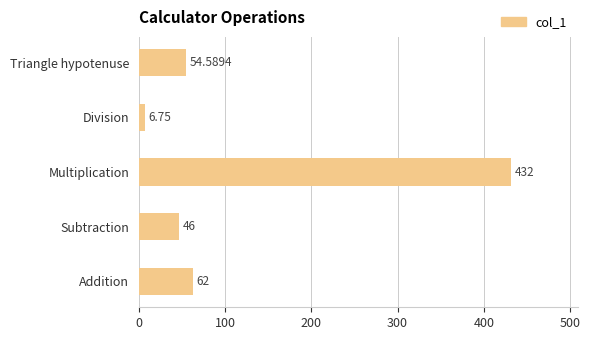

Which has a higher value, Triangle hypotenuse or Division?

Triangle hypotenuse